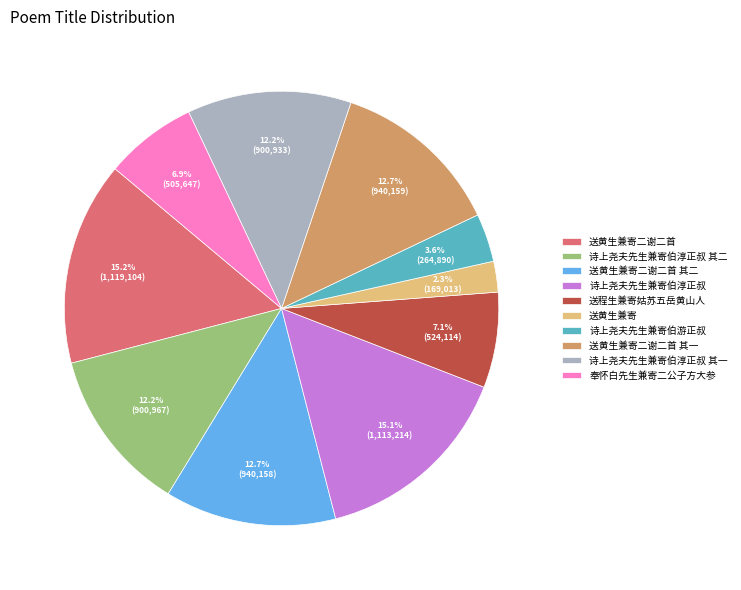

How many slices are in this pie chart?

10